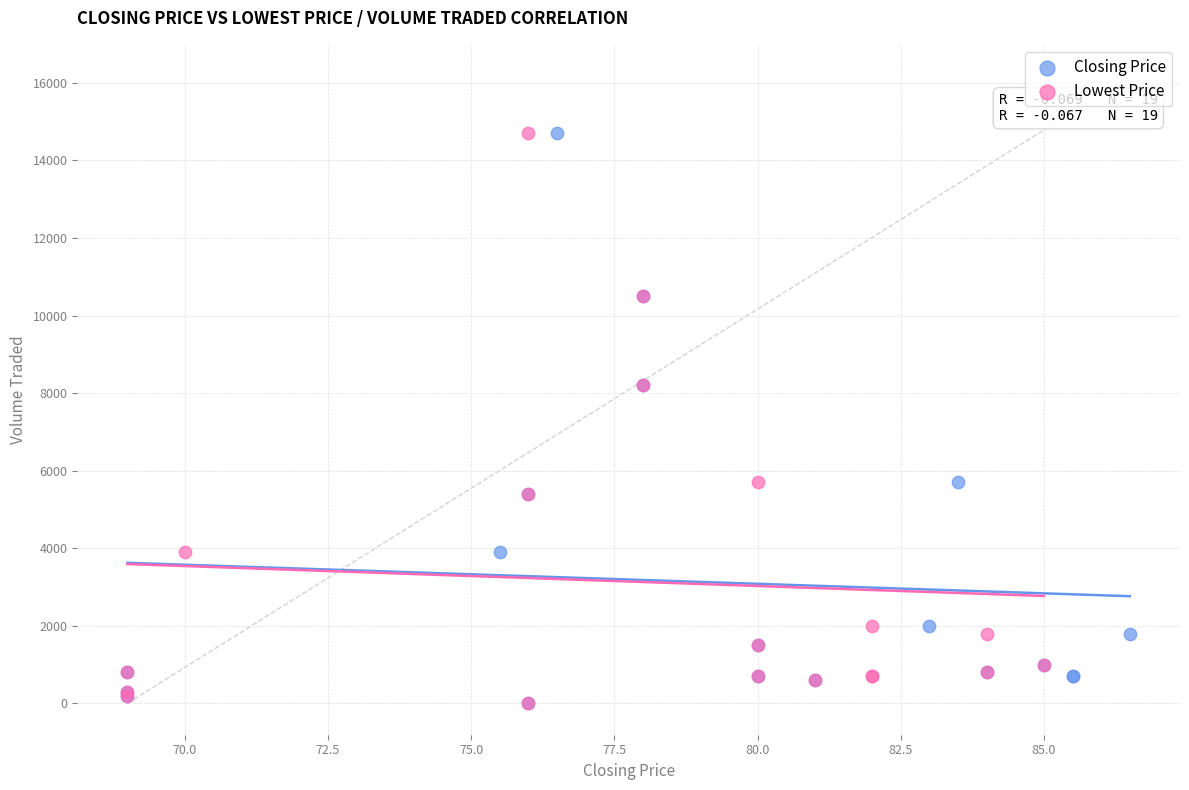

What are all the series names shown in the legend?

Closing Price, Lowest Price